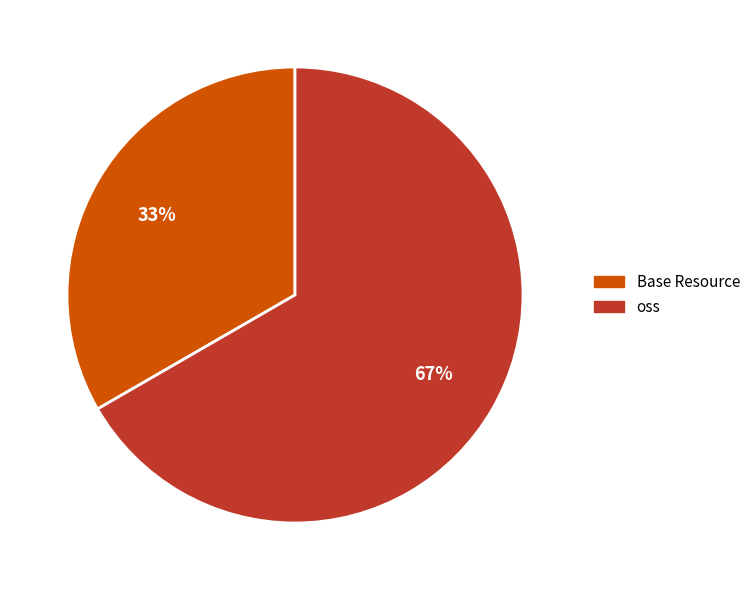

Which category accounts for the majority?

oss